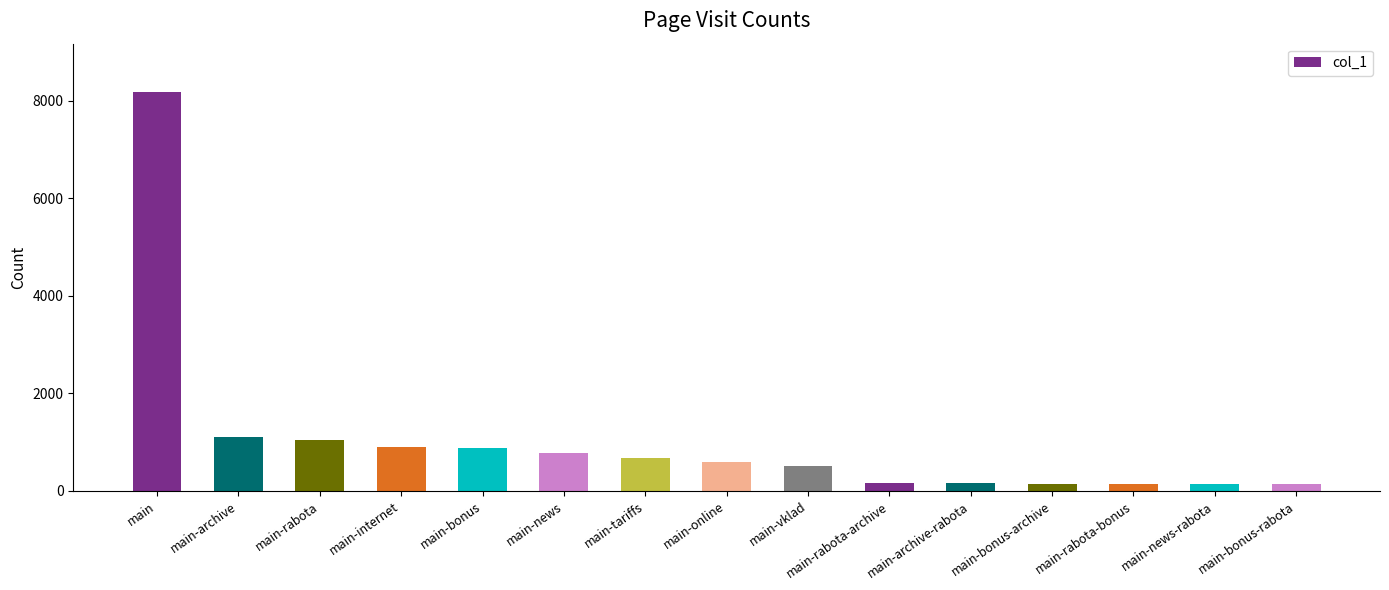

Read the value at main.

8184